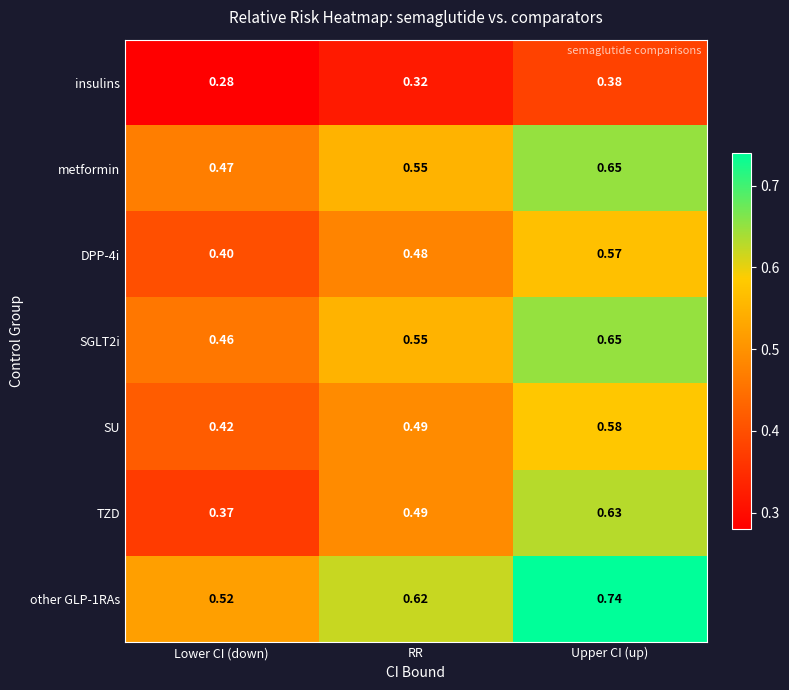

Rank the categories by insulins value from highest to lowest.

Upper CI (up), RR, Lower CI (down)